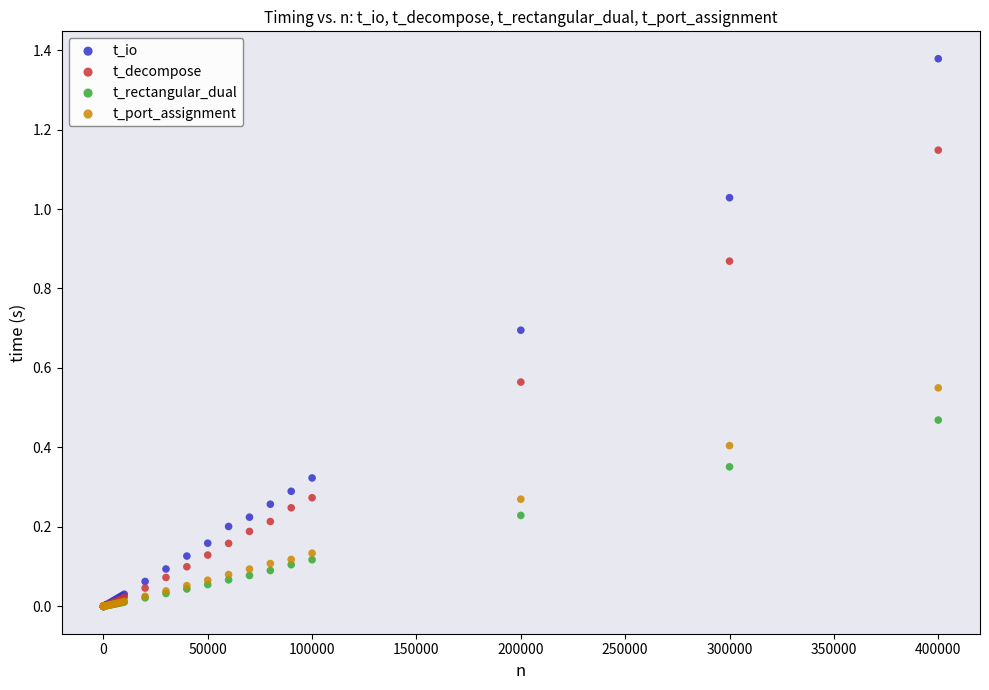

Which series reaches the maximum Y coordinate?

t_io